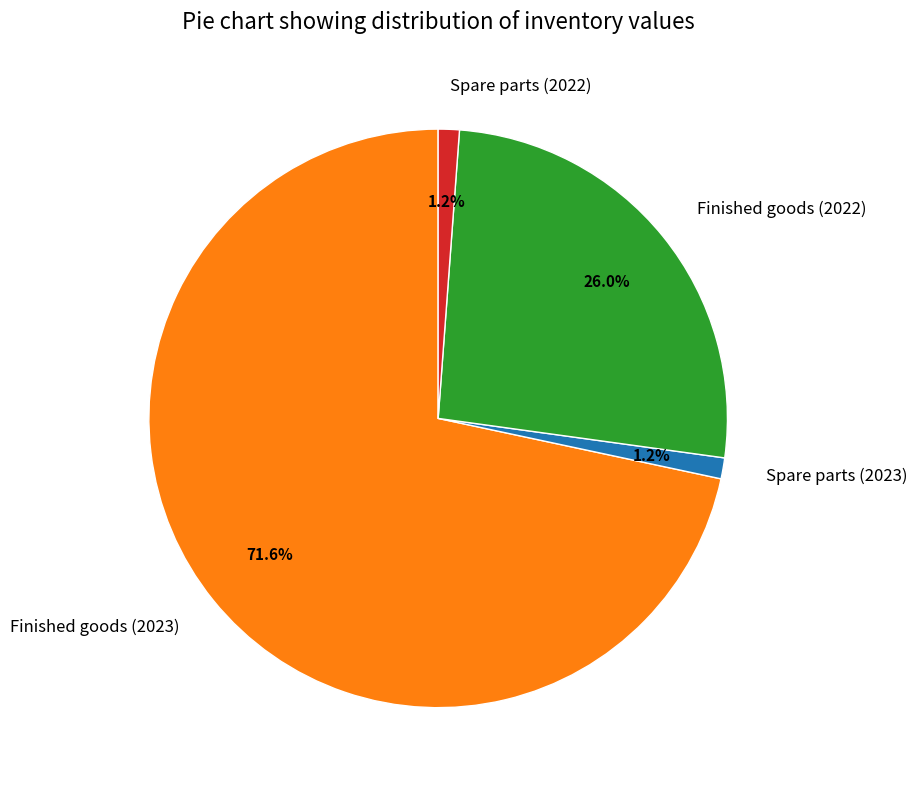

To the nearest percent, what is the difference between the Finished goods (2022) and Spare parts (2023) slice percentages?

25%